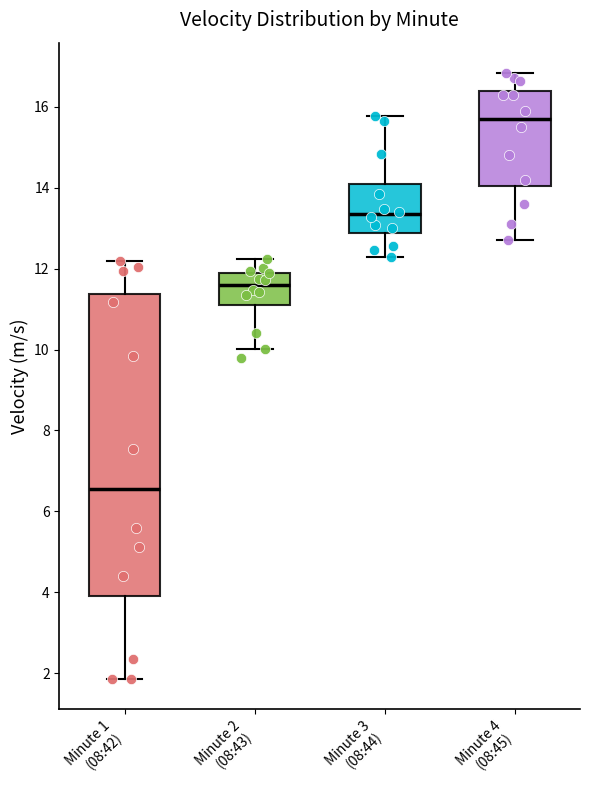

Reading left to right, read every box against the y-axis: the position of its median line, the range the box covers, and the ends of its whiskers. The values are not printed on the chart, so give them approximately, as read against the axis.

Minute 1 (08:42): median 6.6, box 3.8 to 11.4, whiskers 1.8 to 12.2
Minute 2 (08:43): median 11.6, box 11.2 to 12.0, whiskers 10.0 to 12.2
Minute 3 (08:44): median 13.4, box 12.8 to 14.0, whiskers 12.2 to 15.8
Minute 4 (08:45): median 15.8, box 14.0 to 16.4, whiskers 12.8 to 16.8